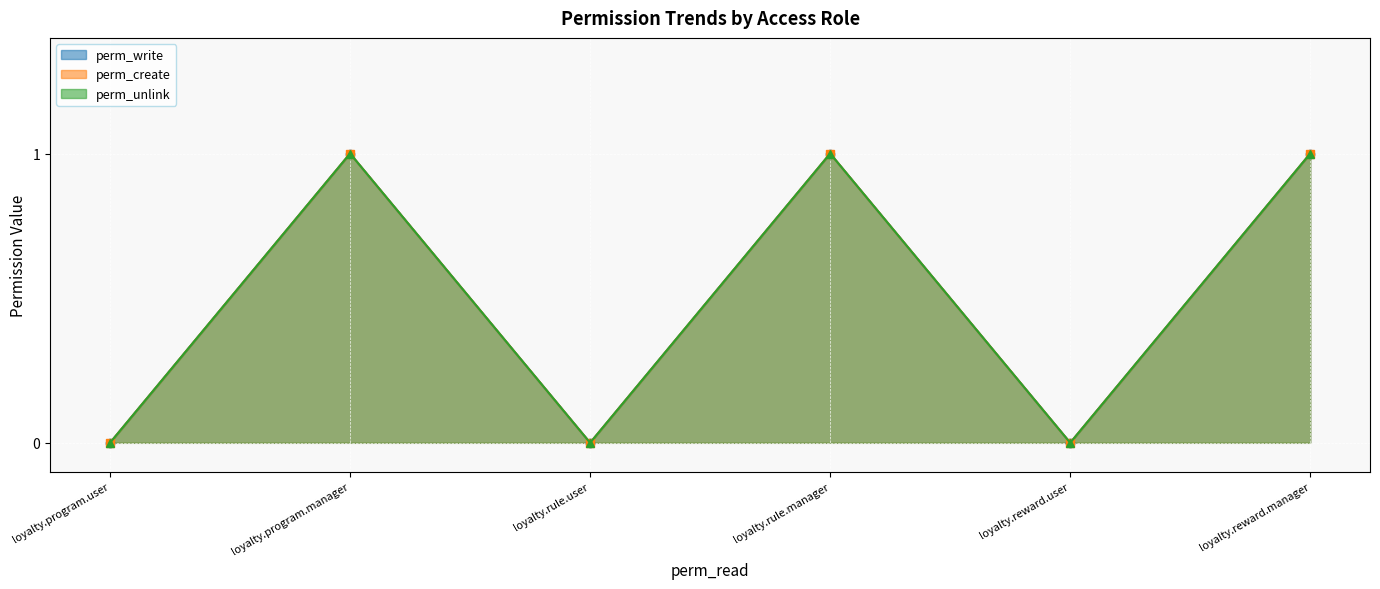

List the labels in order of perm_write value, largest first.

loyalty.program.manager, loyalty.rule.manager, loyalty.reward.manager, loyalty.program.user, loyalty.rule.user, loyalty.reward.user